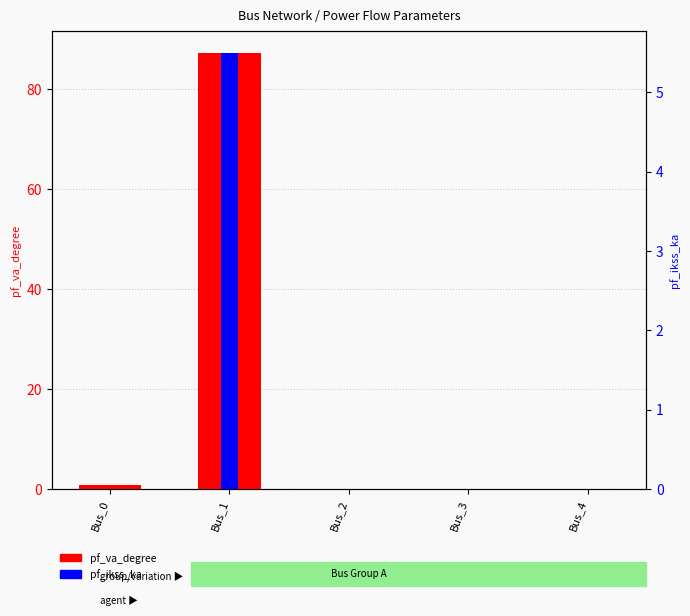

Which label corresponds to the largest value in the chart?

Bus_1